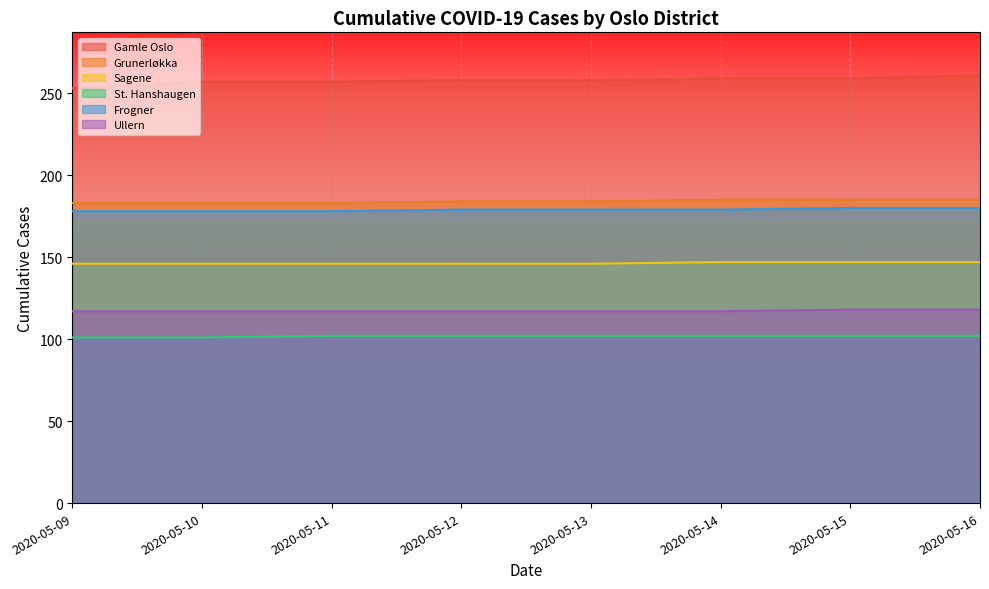

Which series has the largest range (max minus min)?

Gamle Oslo